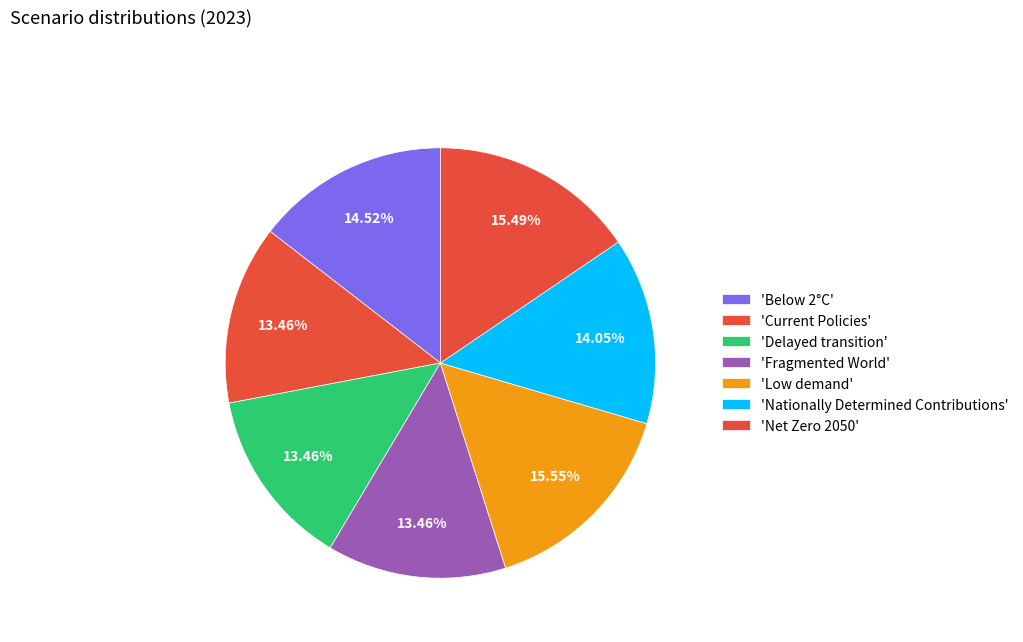

How many segments does this pie chart have?

7